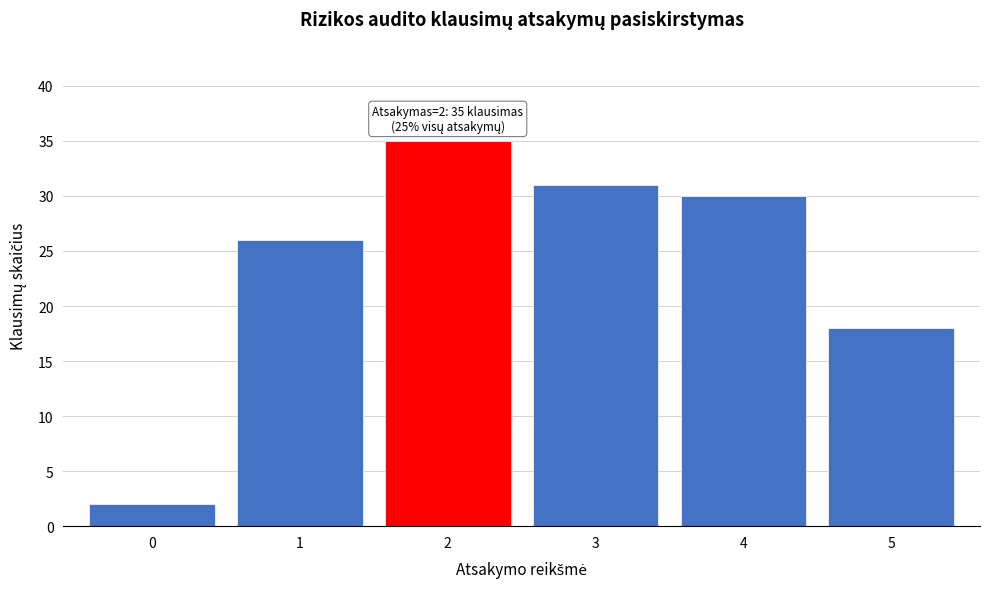

Reading right to left, list all the values displayed in this chart.

5=18	4=30	3=31	2=35	1=26	0=2